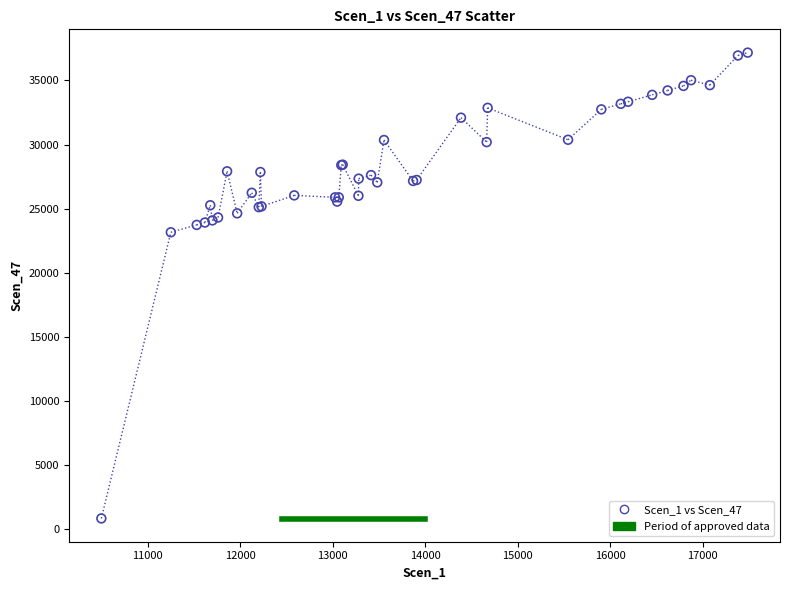

What Y value in the scatter plot is closest to 19006?

23159.8